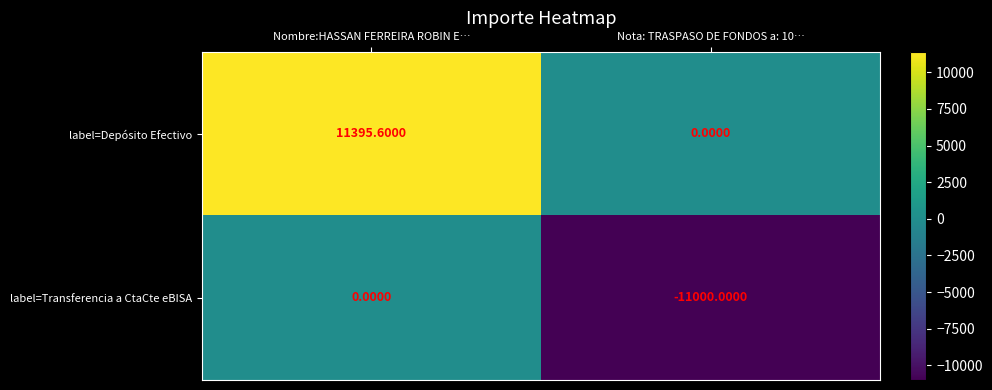

Which series changed the most between Nombre:HASSAN FERREIRA ROBIN E… and Nota: TRASPASO DE FONDOS a: 10…?

label=Depósito Efectivo